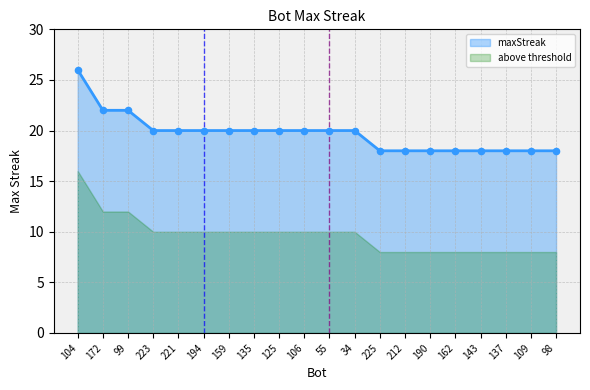

What is the ratio of the value at 225 to the value at 125?

0.9